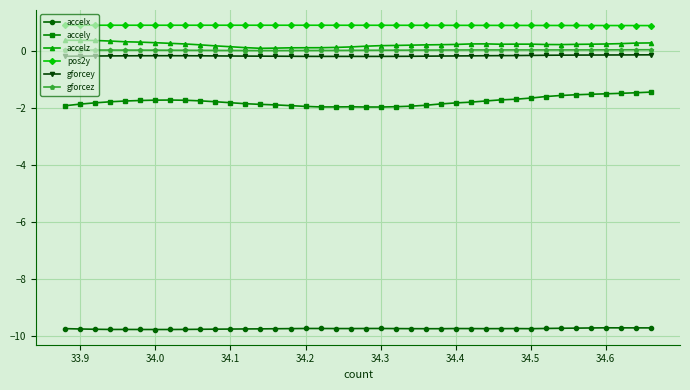

What is the value of the accelx point at the 13th from the left?

-9.8